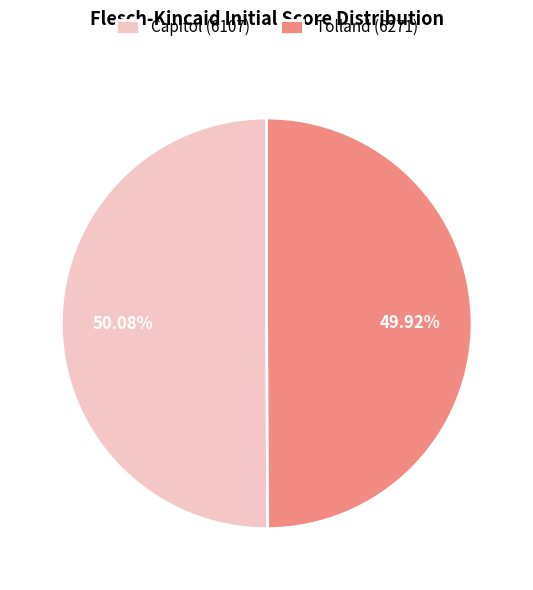

Is there any slice that represents more than half of the pie?

Yes